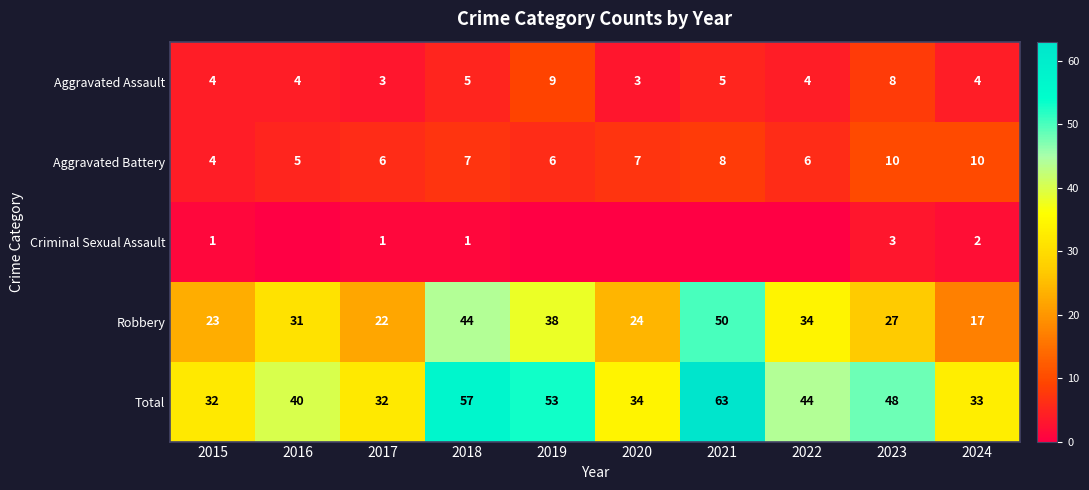

At 2018, list the series in order from smallest to largest.

Criminal Sexual Assault, Aggravated Assault, Aggravated Battery, Robbery, Total